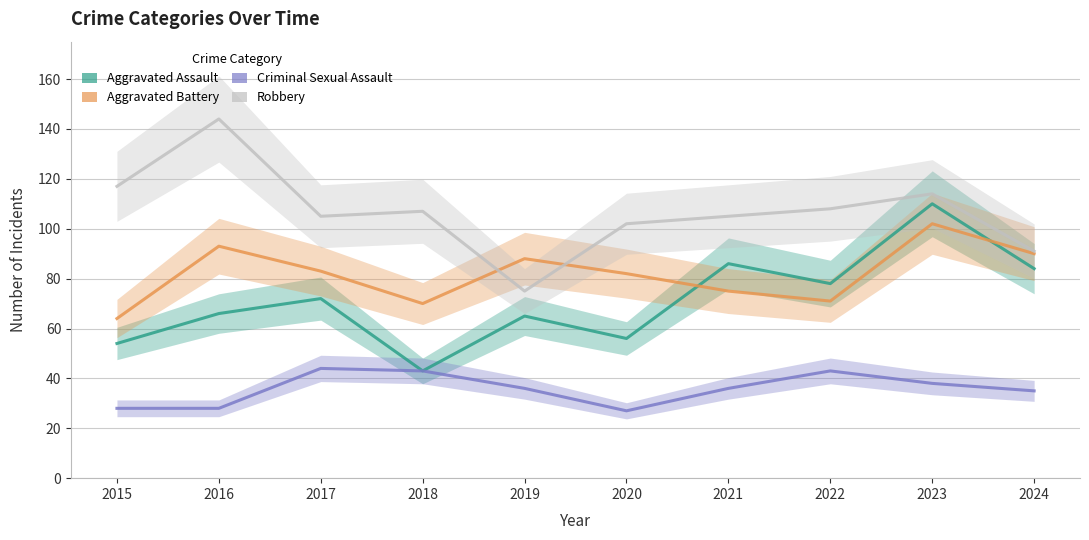

Which series changed the most between 2015 and 2021?

Aggravated Assault